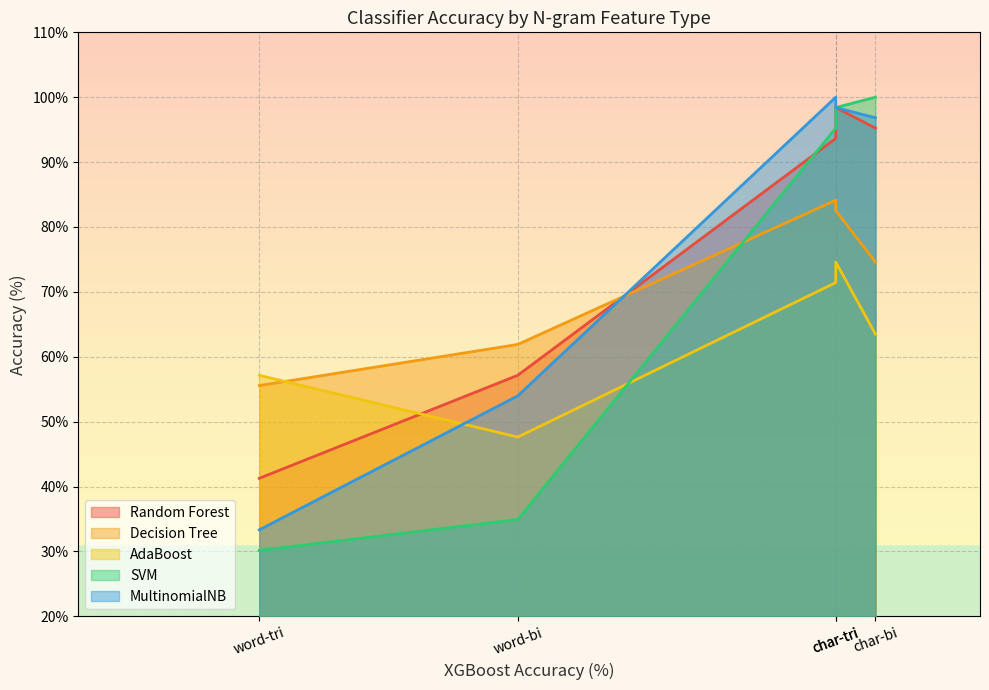

What is the difference between the highest and lowest values at word?

28.6